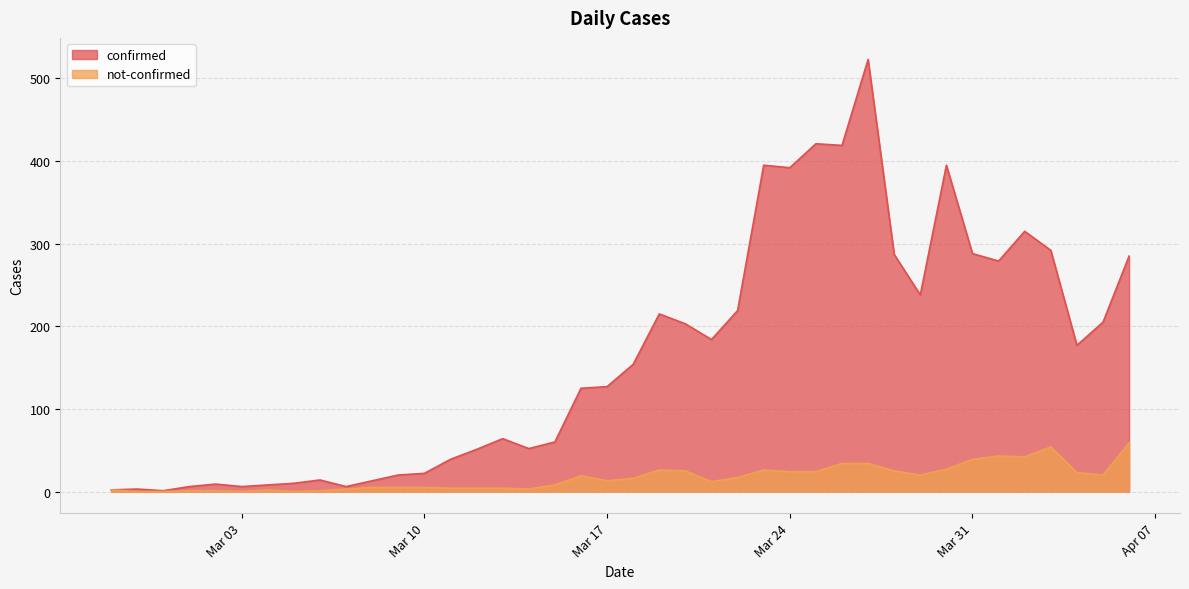

What is the greatest value displayed?

523